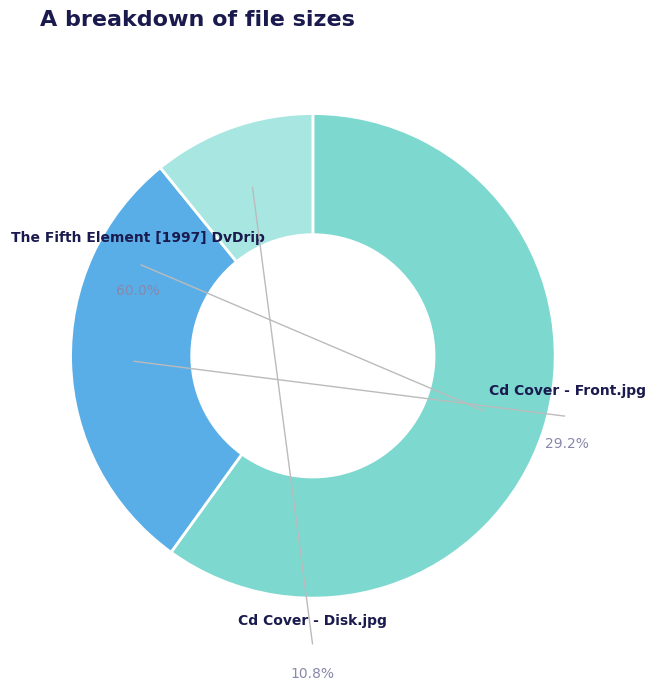

What is the majority slice?

The Fifth Element [1997] DvDrip